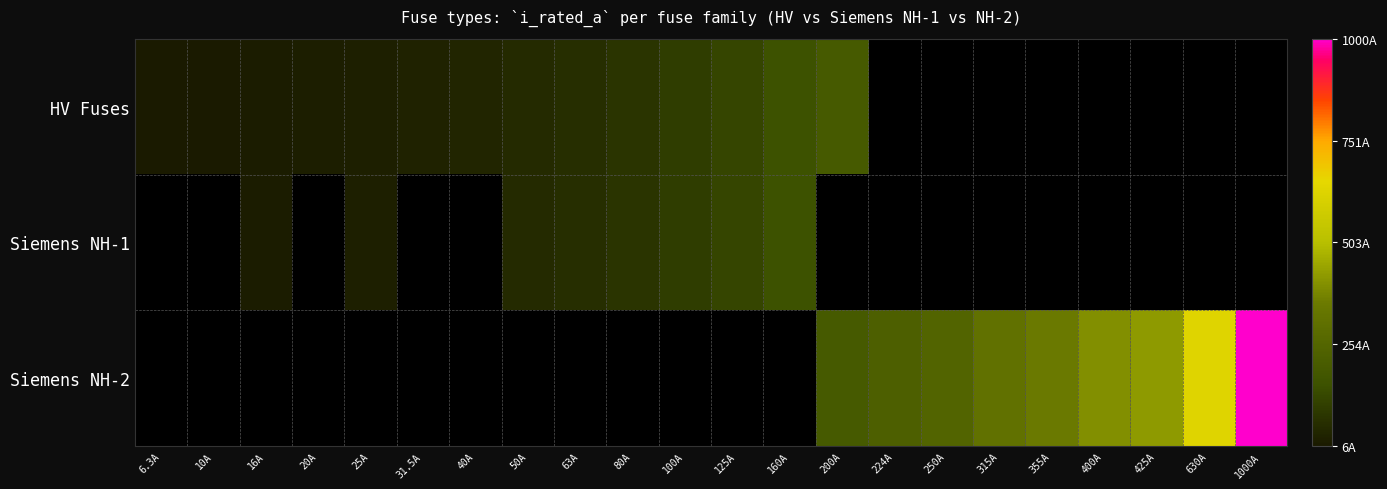

Is the value of HV Fuses at 40A greater than the value of Siemens NH-2 at 425A?

No